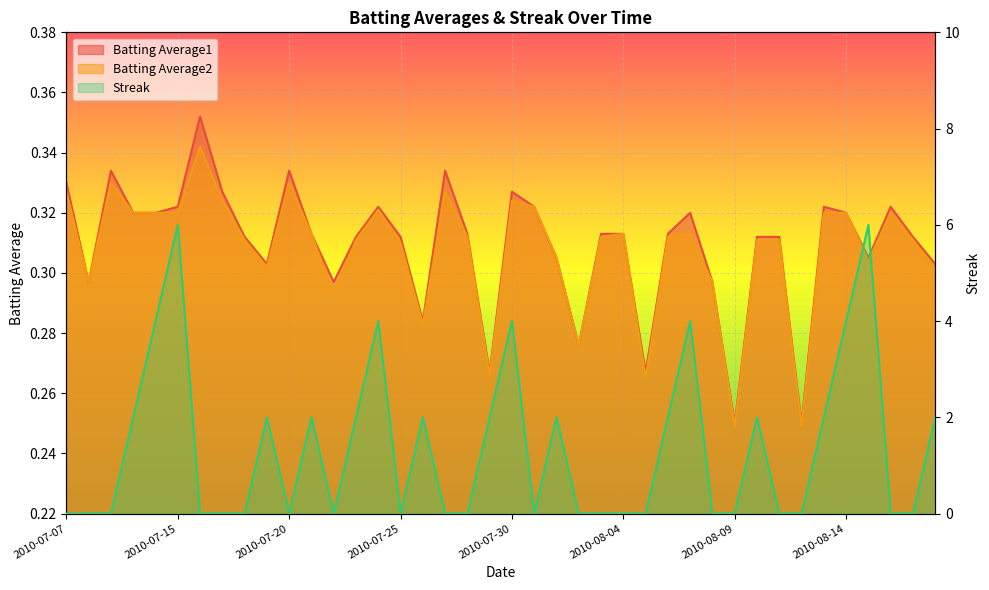

Is it true that Batting Average1 equals 0.3 at 2010-07-08?

True